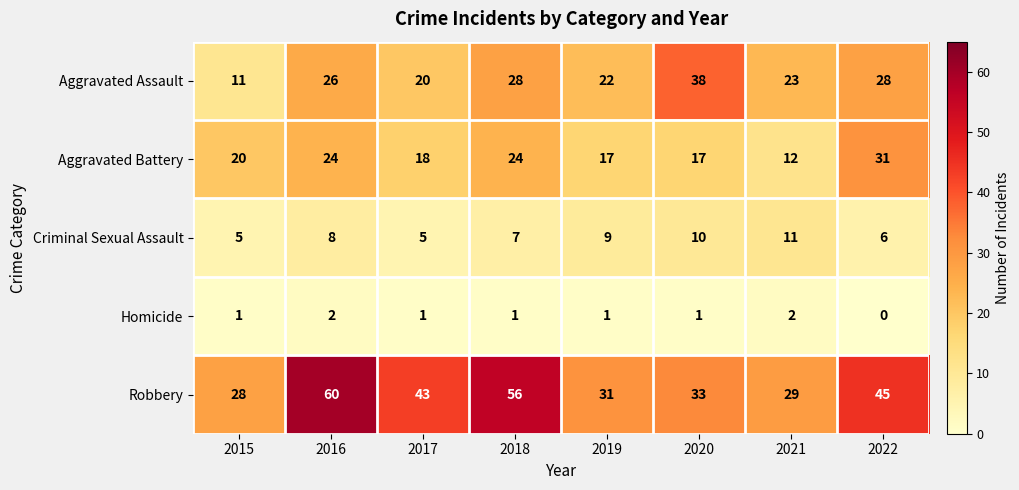

What is the total value across all series at 2016?

120